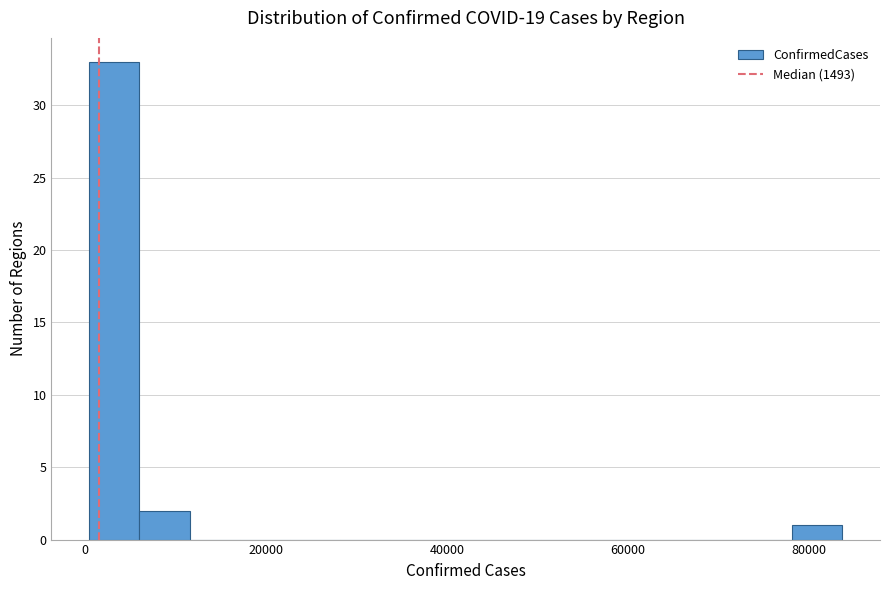

Around what value on the x-axis is the tallest bar? Give the approximate position of its centre, as read against the axis.

4000